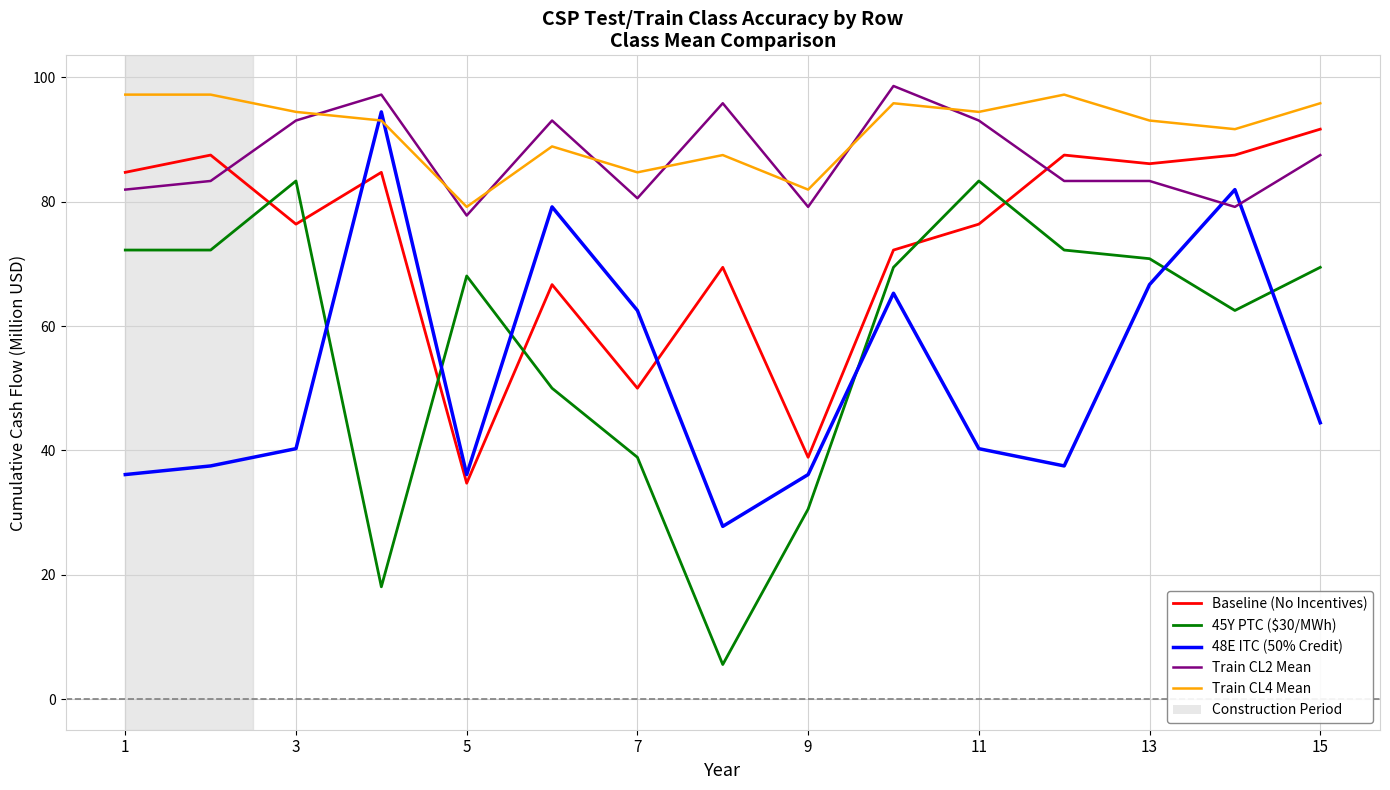

What is the minimum value shown in the chart?

5.6